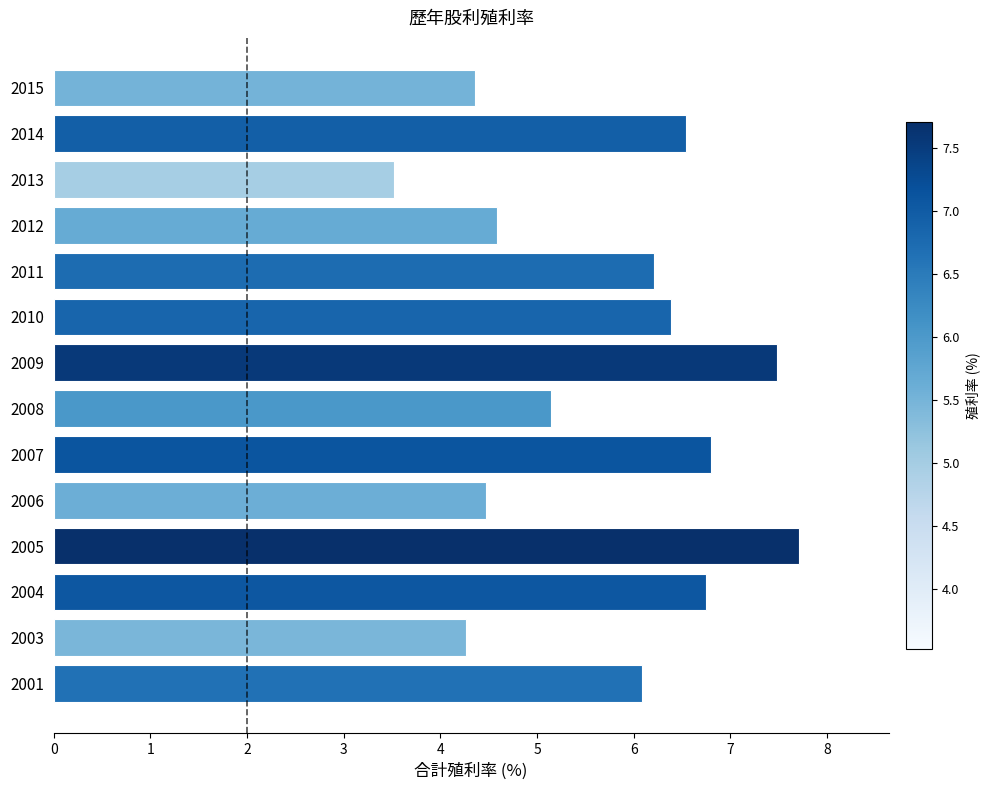

What is the difference between the values at 2012 and 2013?

1.1